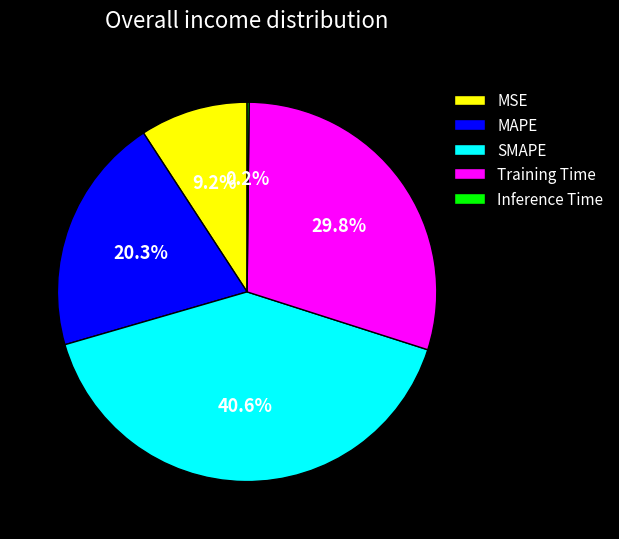

Which has a higher value, MAPE or Training Time?

Training Time